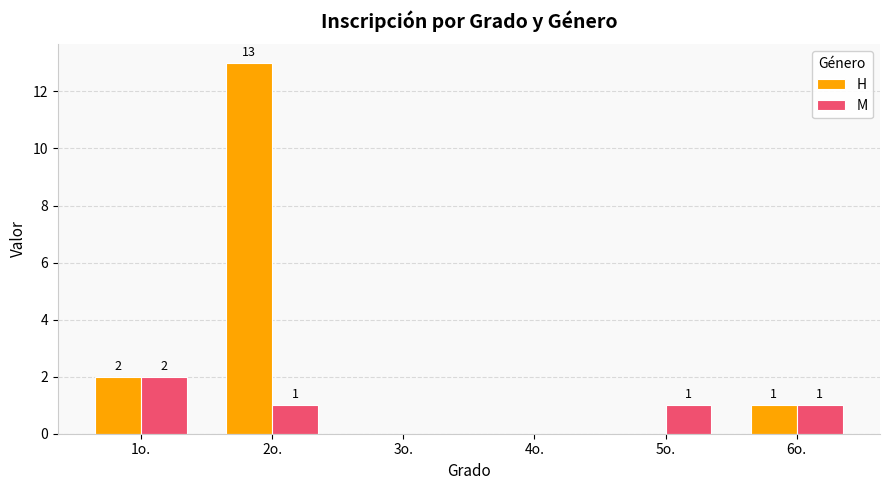

How many groups of bars are there?

6